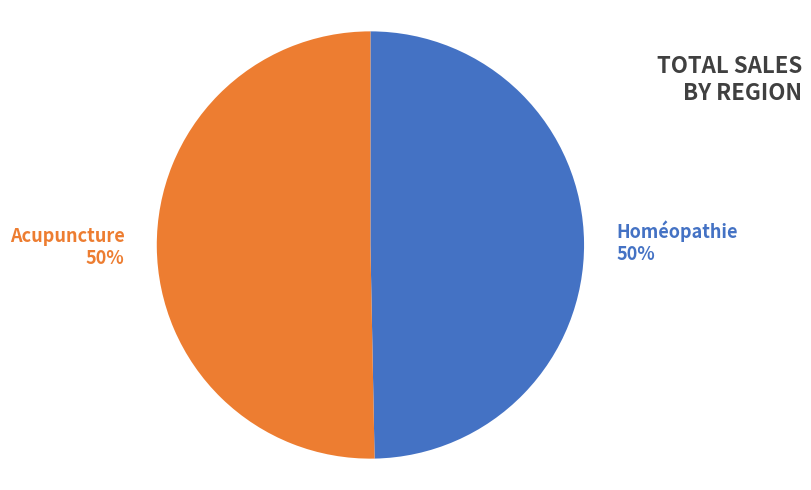

Is it true that Acupuncture is 39% of the pie?

False